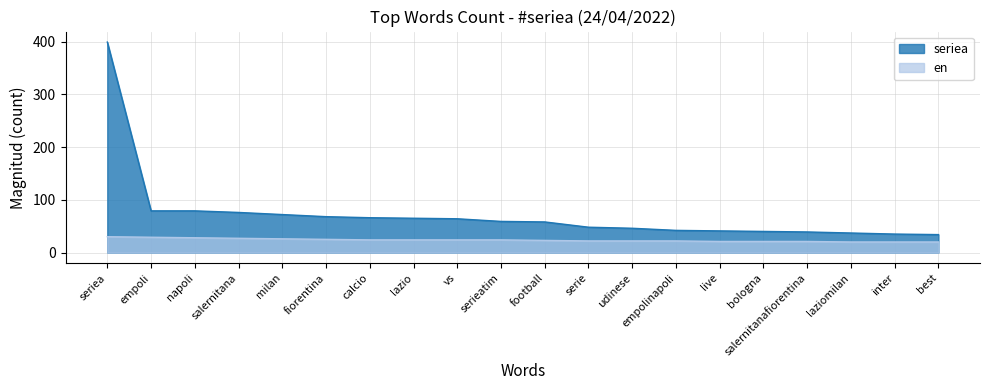

Which series changed the most between calcio and serie?

seriea